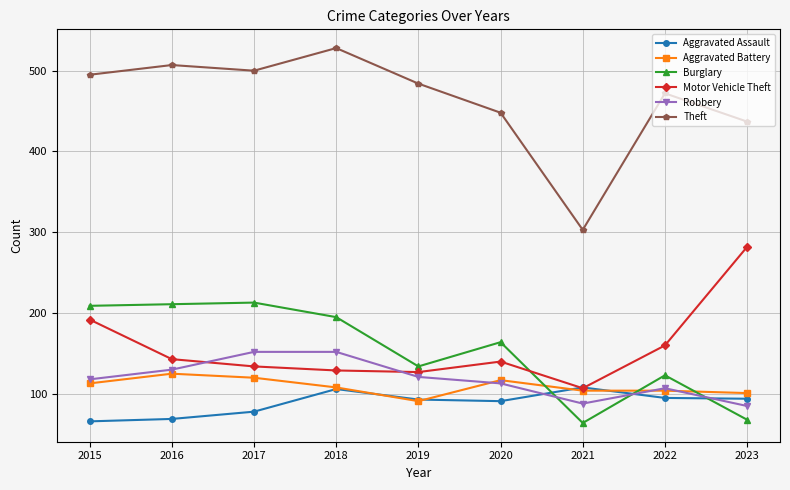

Which series changed the most between 2018 and 2019?

Burglary